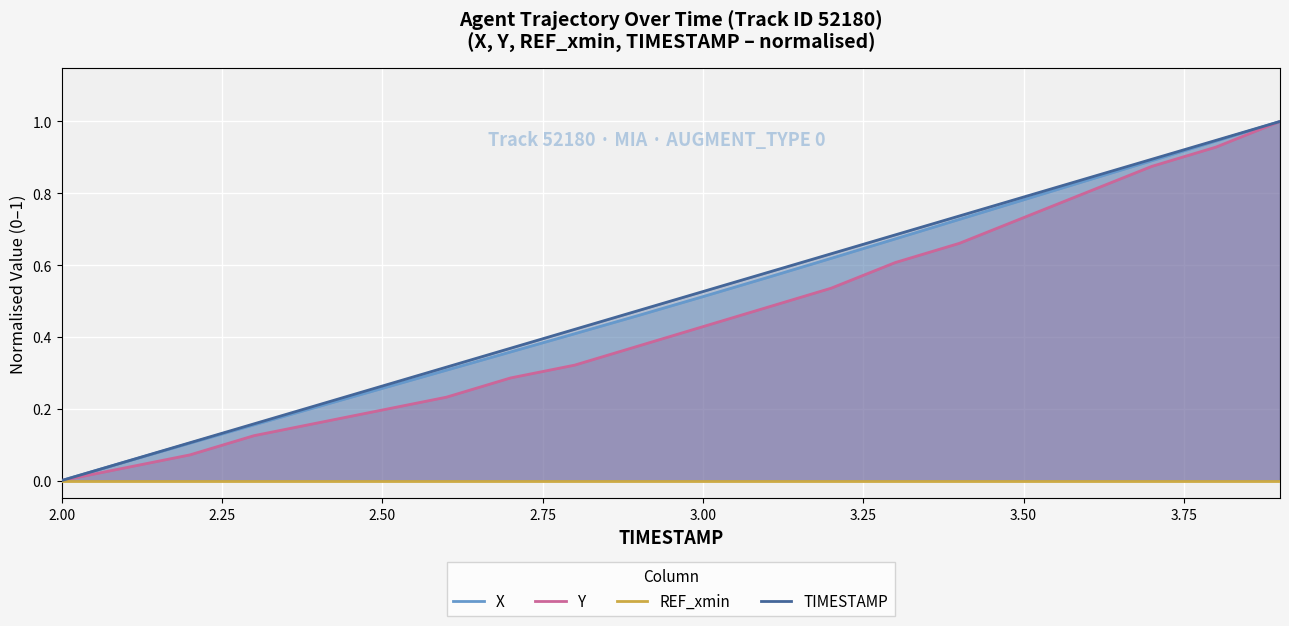

True or false: TIMESTAMP has more than 0 points higher than both neighbors.

False